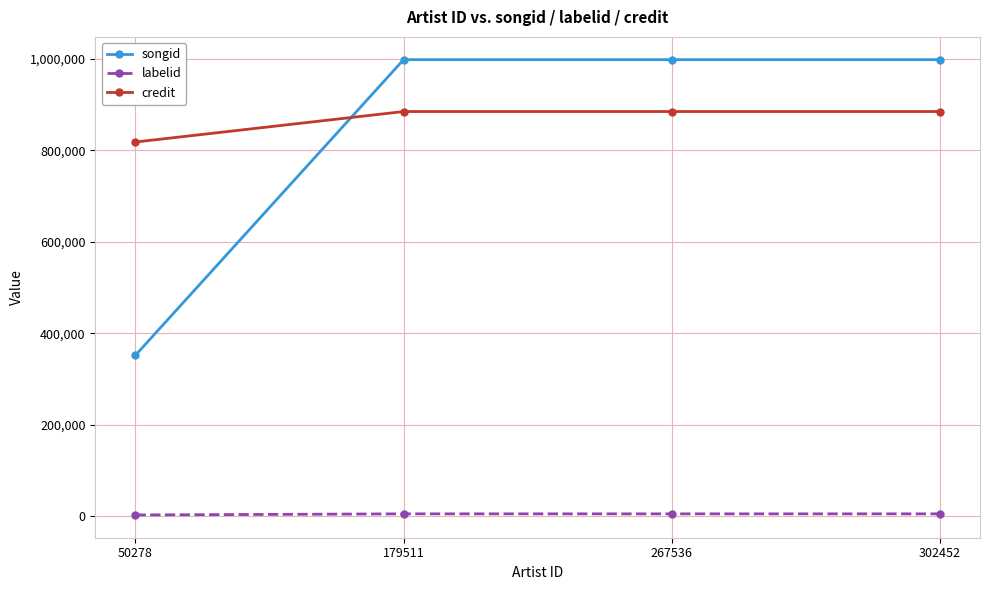

How many categories are shown in the chart?

4